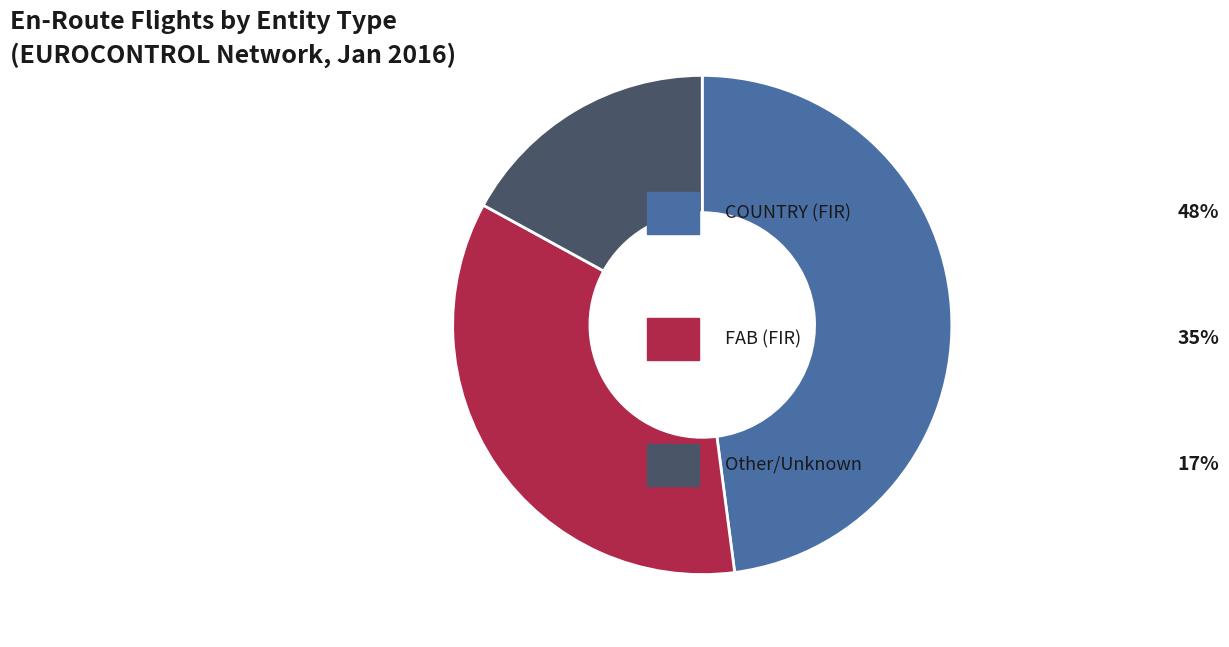

Is there any slice that represents more than half of the pie?

No